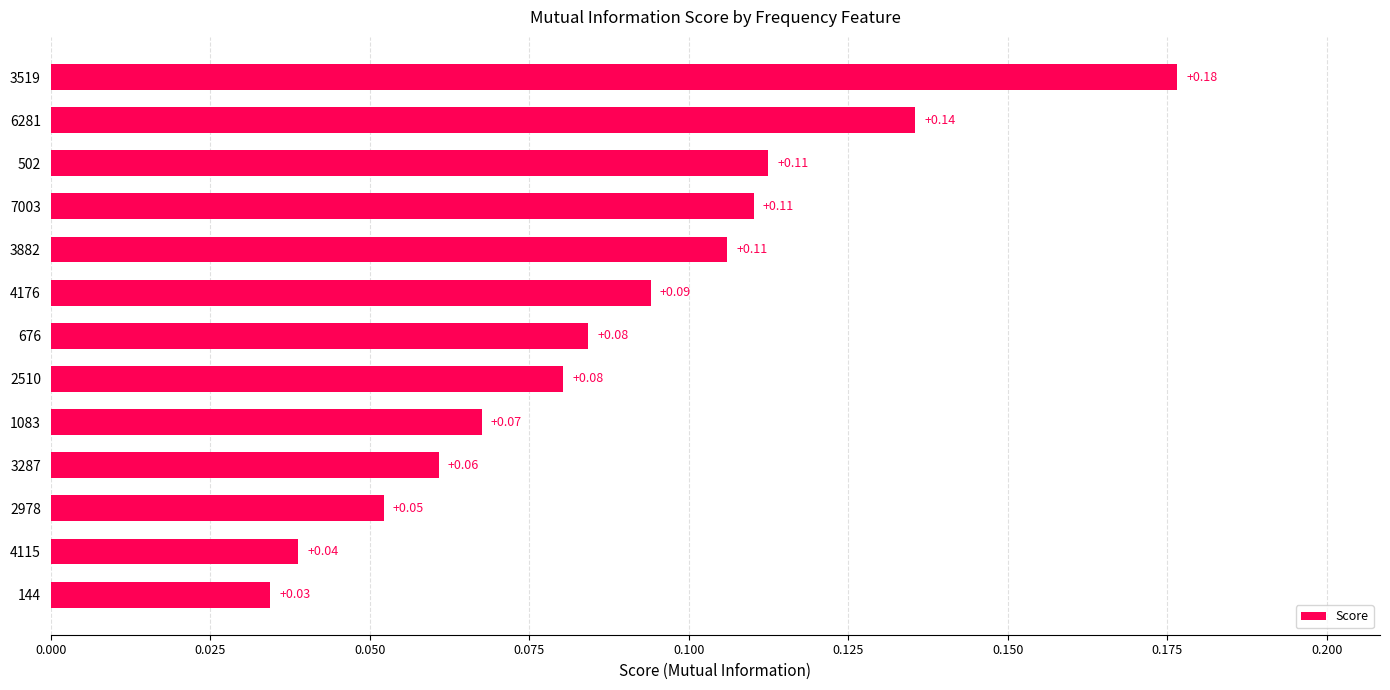

Which has a higher value, 3519 or 1083?

3519